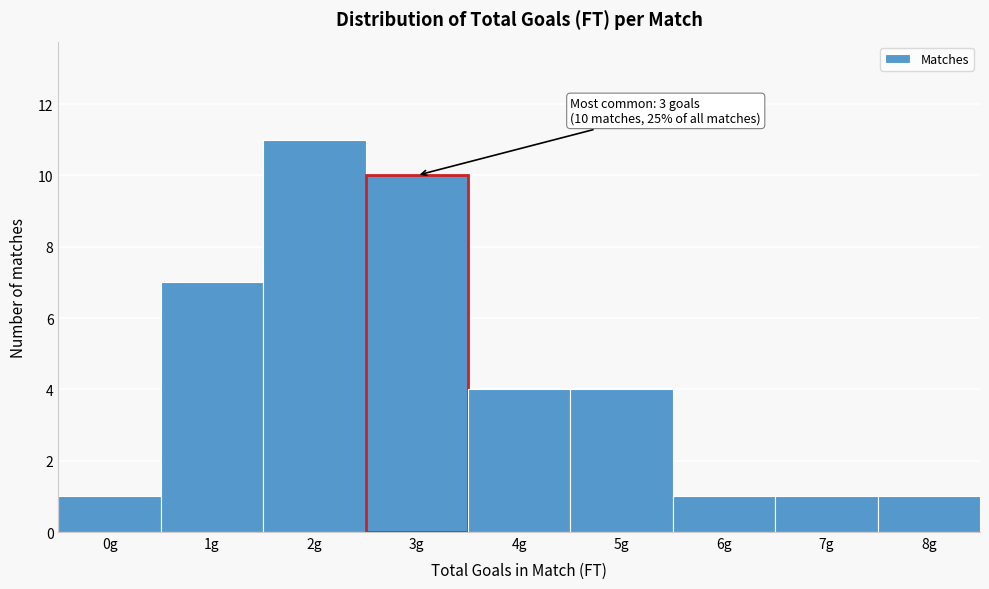

Reading right to left, what are all the values shown in this chart?

1	1	1	4	4	10	11	7	1